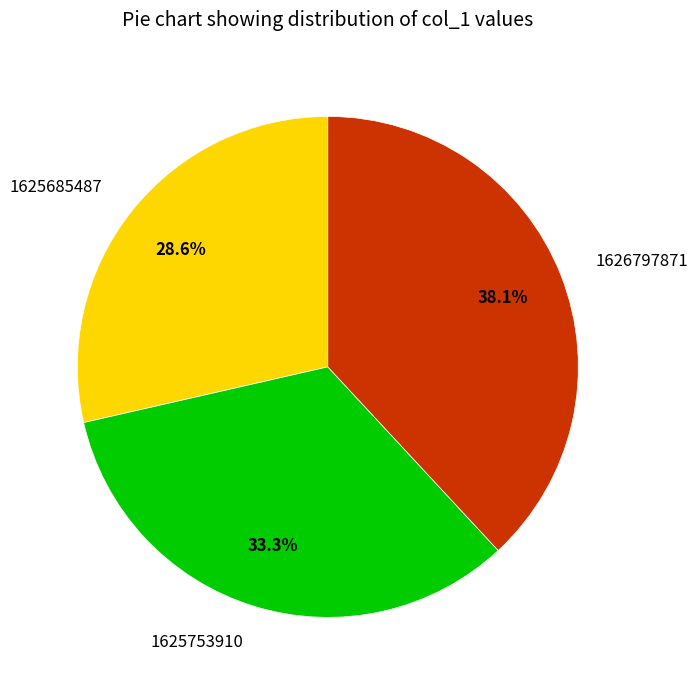

Count the number of slices in the pie.

3